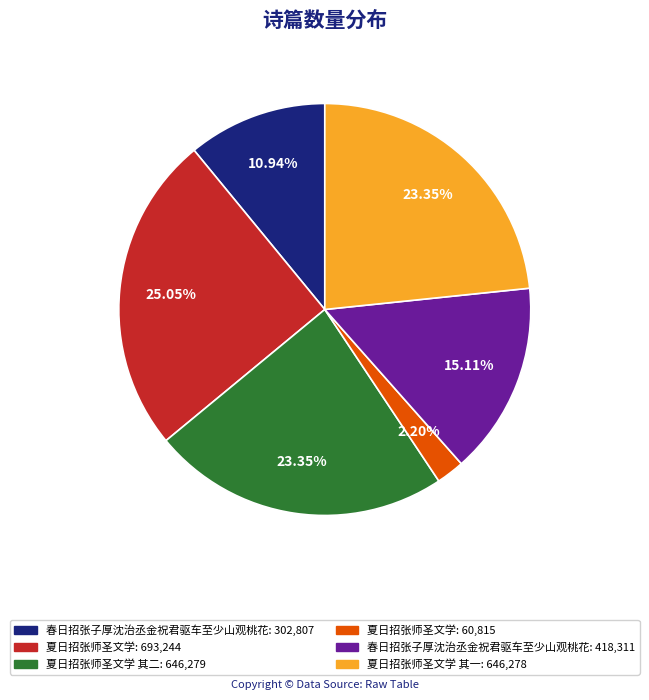

How many slices are in this pie chart?

6